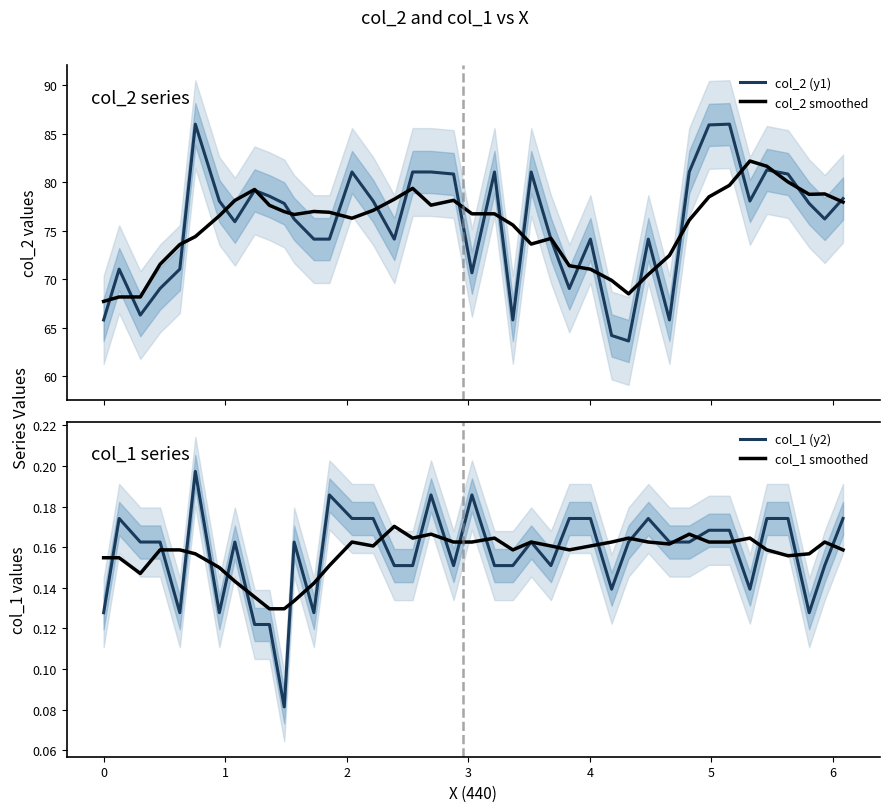

True or false: col_2 (y1) and col_1 smoothed intersect in this chart.

False